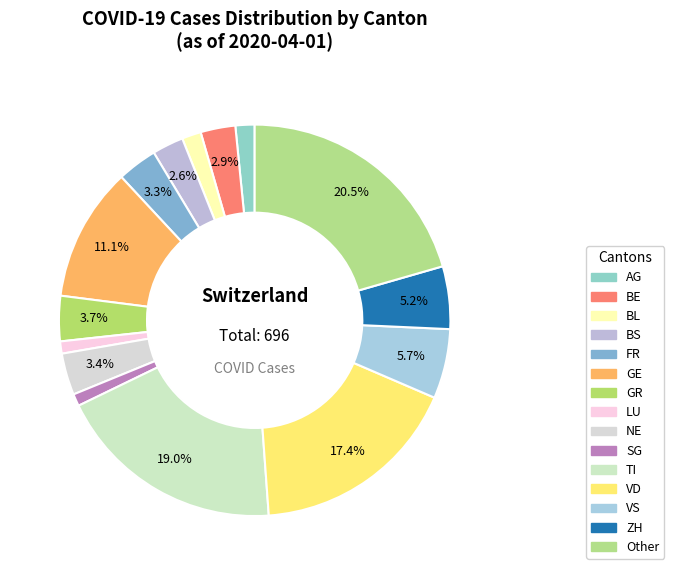

What is the ratio of the value at VD to the value at VS?

3.0